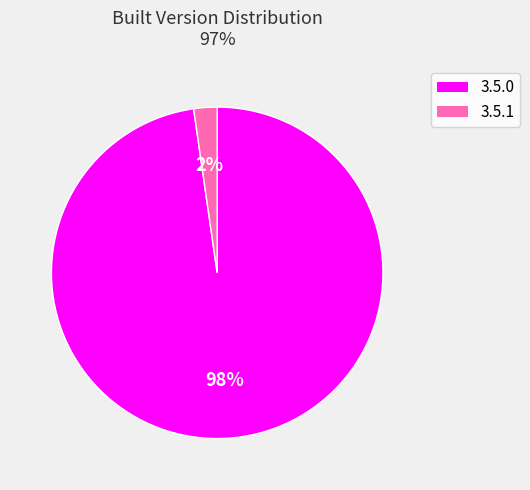

Is the sum of 3.5.1 and 3.5.0 greater than half?

Yes